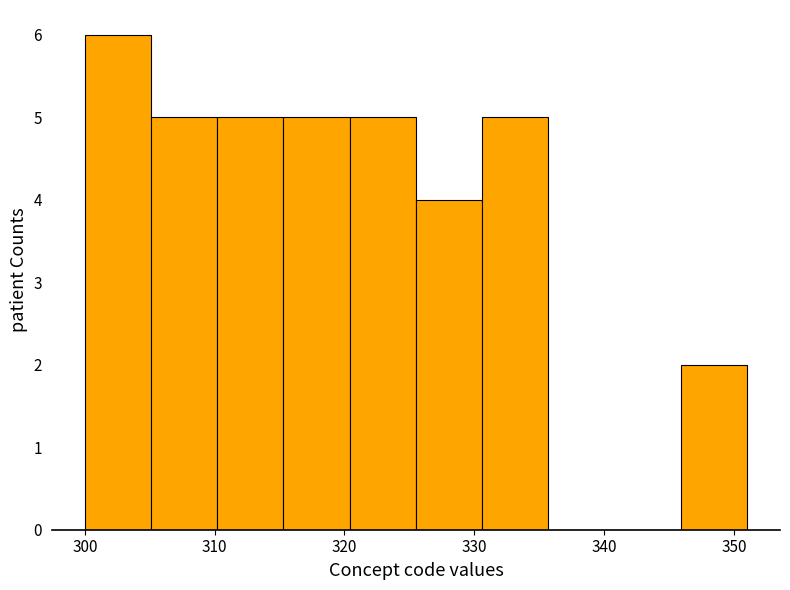

Reading left to right, transcribe this chart: for each bar, give the range it covers on the x-axis and its height. Neither the bar edges nor the heights are printed on the chart, so give them approximately, as read against the axes.

300.0 to 305.1: 6
305.1 to 310.2: 5
310.2 to 315.3: 5
315.3 to 320.4: 5
320.4 to 325.5: 5
325.5 to 330.6: 4
330.6 to 335.7: 5
335.7 to 340.8: 0
340.8 to 345.9: 0
345.9 to 351.0: 2